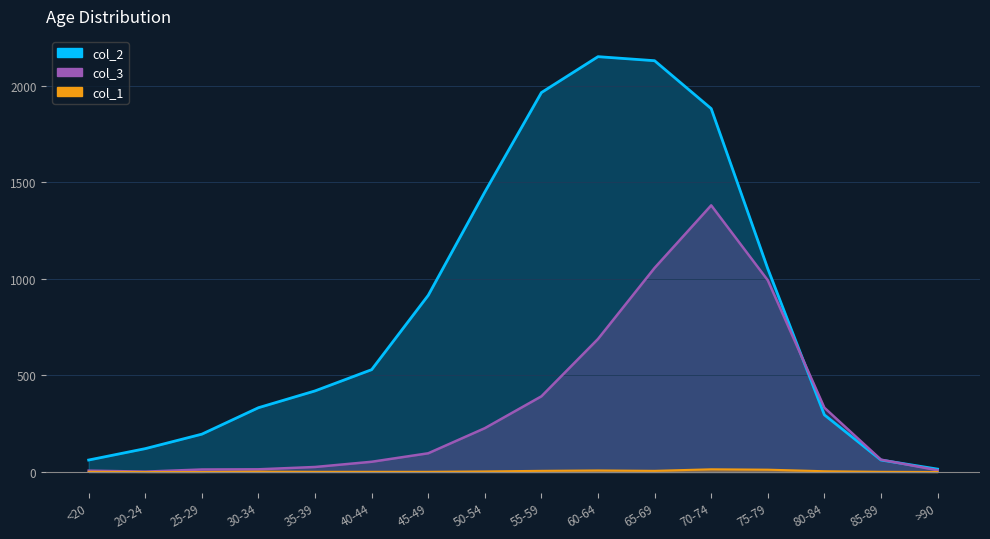

What is the label of the 15th point from the right?

20-24